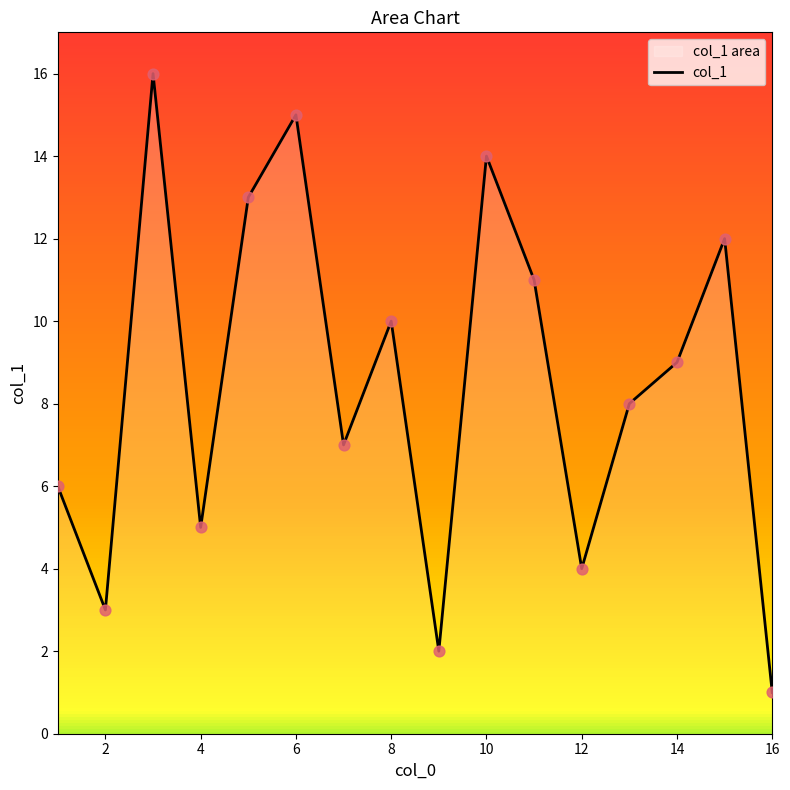

Between 12 and 10, which is larger?

10